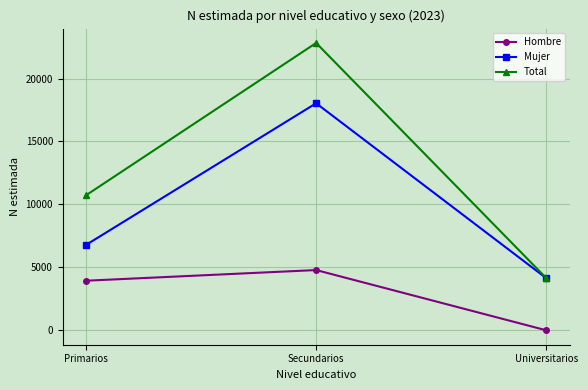

True or false: Total has a value of 4636 at Primarios.

False